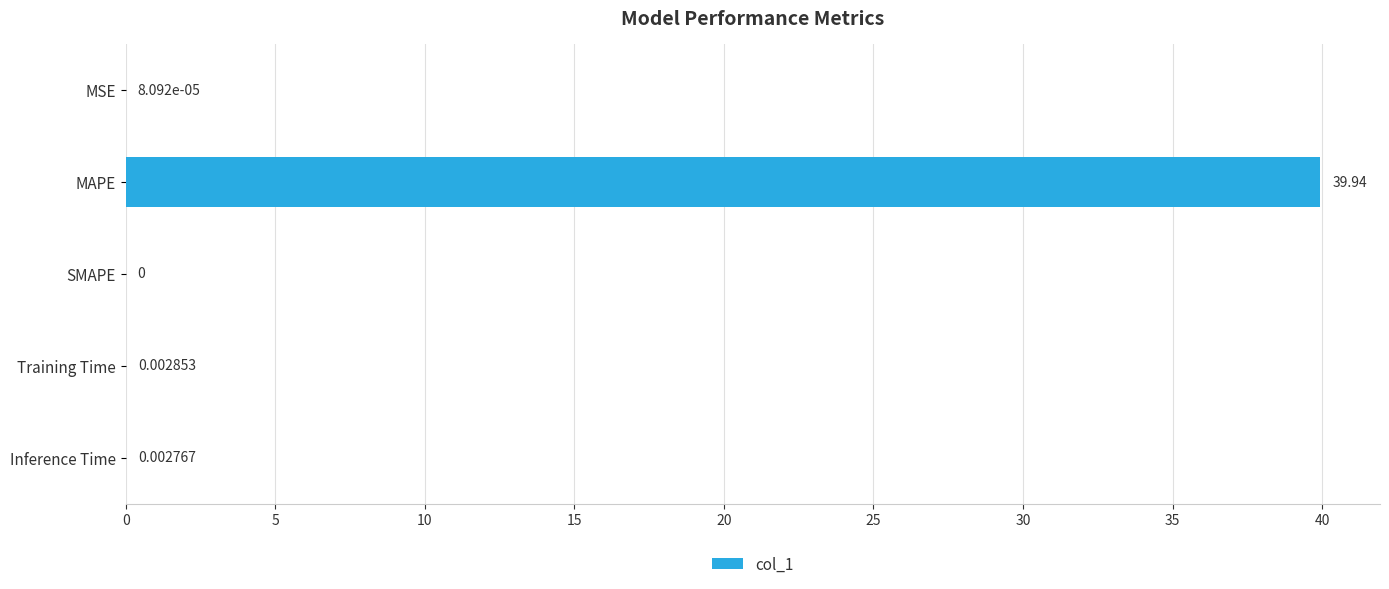

Between Inference Time and MAPE, which is larger?

MAPE